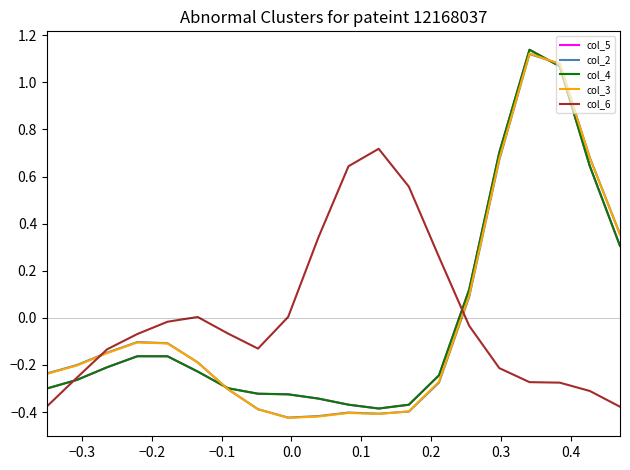

Does the chart have visible grid lines?

No